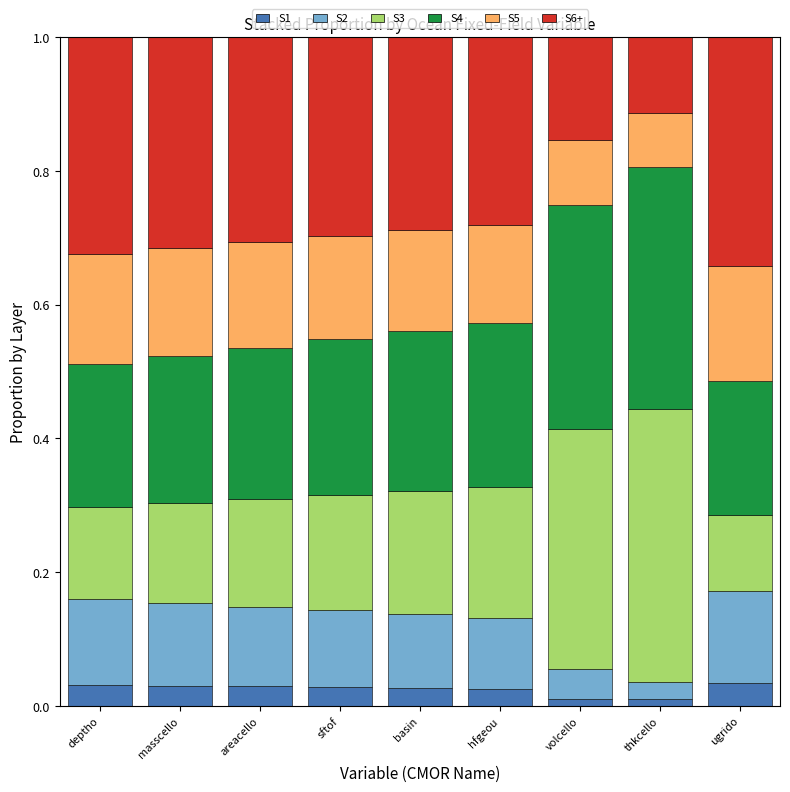

Does the chart contain stacked bars?

Yes